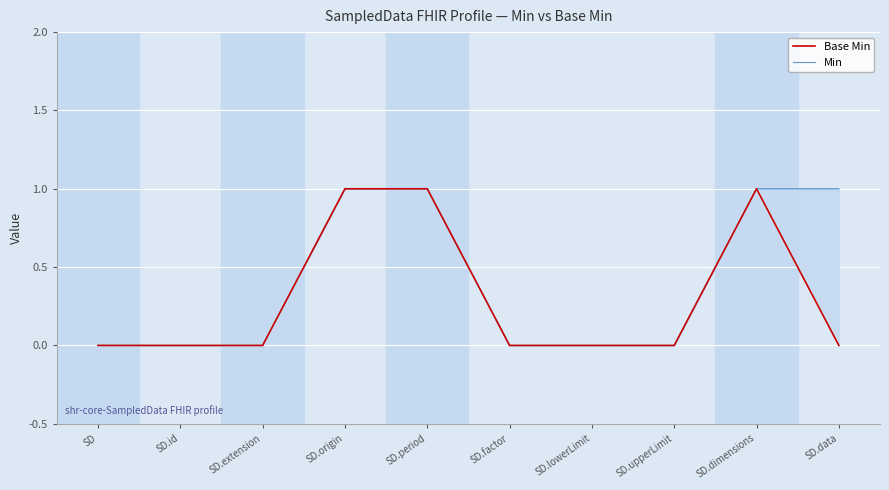

Rank the series by their maximum value, from highest to lowest.

Base Min, Min